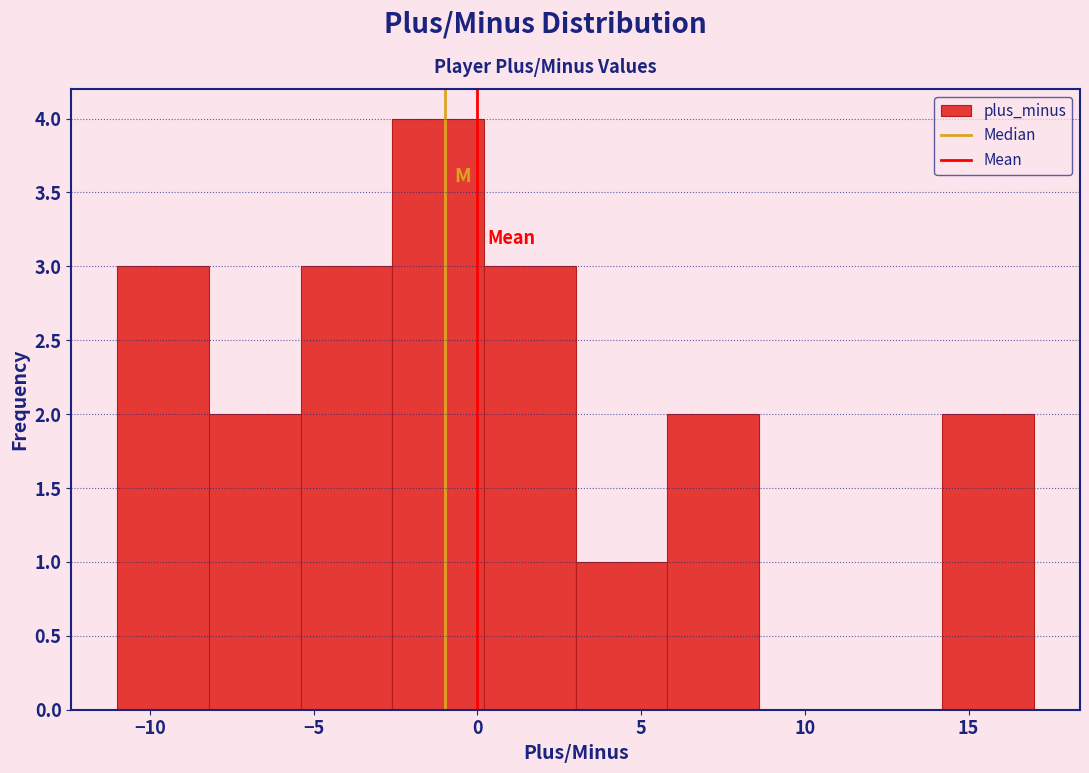

Reading left to right, transcribe this chart: for each bar, give the range it covers on the x-axis and its height. Neither the bar edges nor the heights are printed on the chart, so give them approximately, as read against the axes.

-11.0 to -8.2: 3
-8.2 to -5.4: 2
-5.4 to -2.6: 3
-2.6 to 0.2: 4
0.2 to 3.0: 3
3.0 to 5.8: 1
5.8 to 8.6: 2
8.6 to 11.4: 0
11.4 to 14.2: 0
14.2 to 17.0: 2